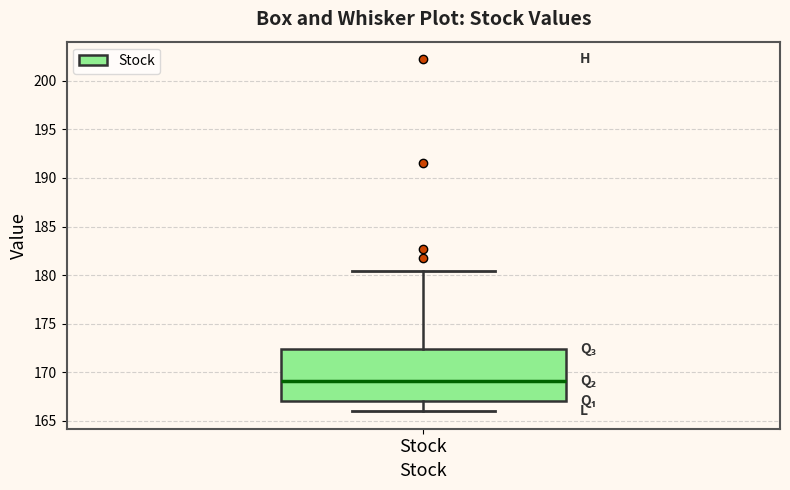

Where is the upper edge of the box for Stock on the y-axis? The values are not printed on the chart, so give them approximately, as read against the axis.

172.5